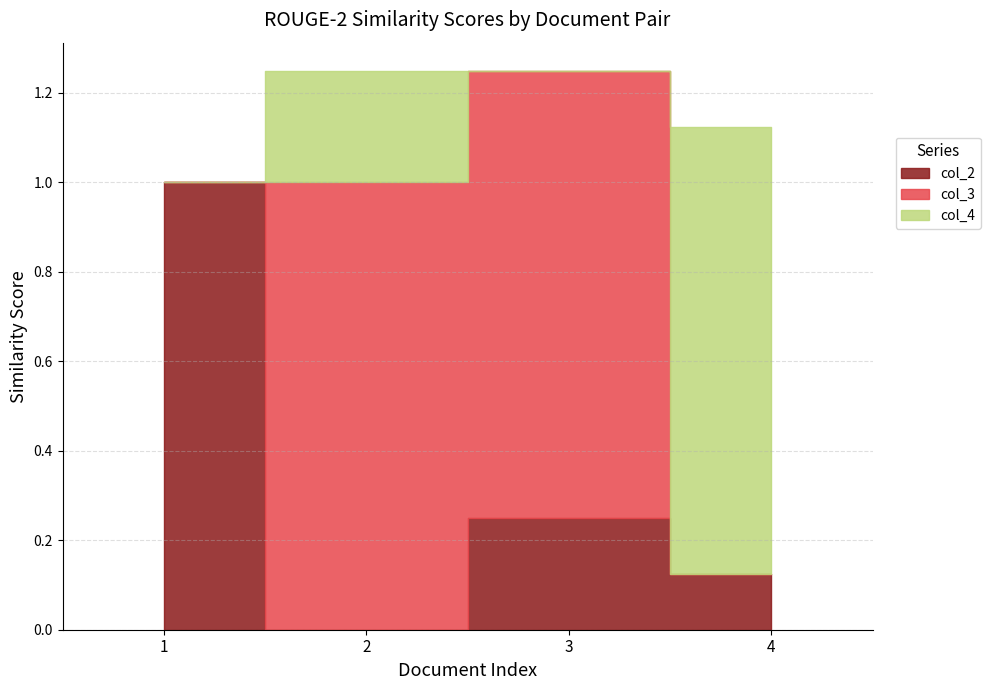

What are all the series names shown in the legend?

col_2, col_3, col_4